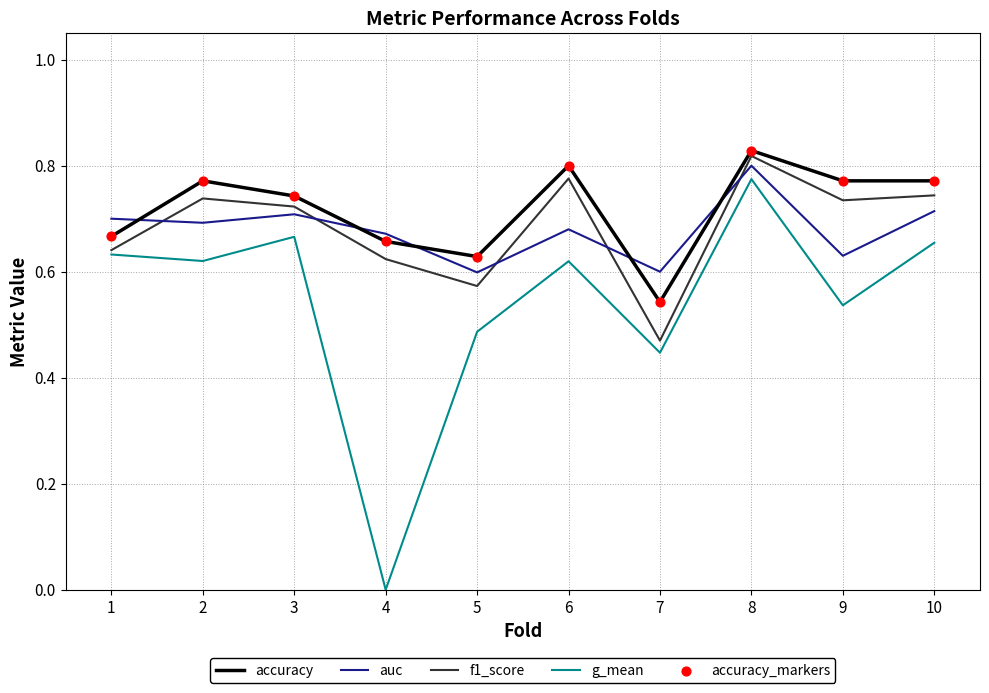

What is the total value across all series at 10?

2.9